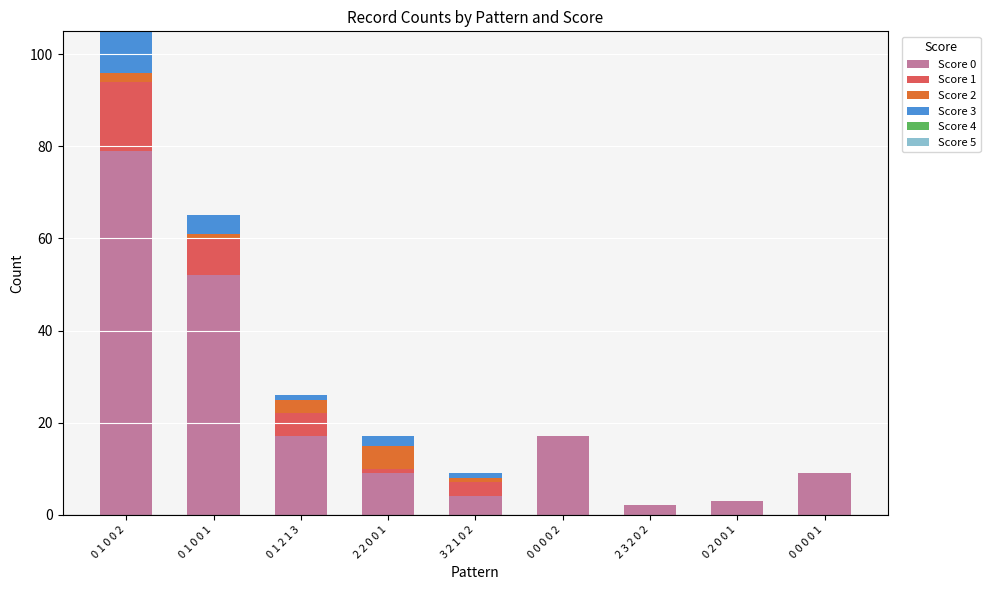

At which category is the sum across all series the highest?

0 1 0 0 2